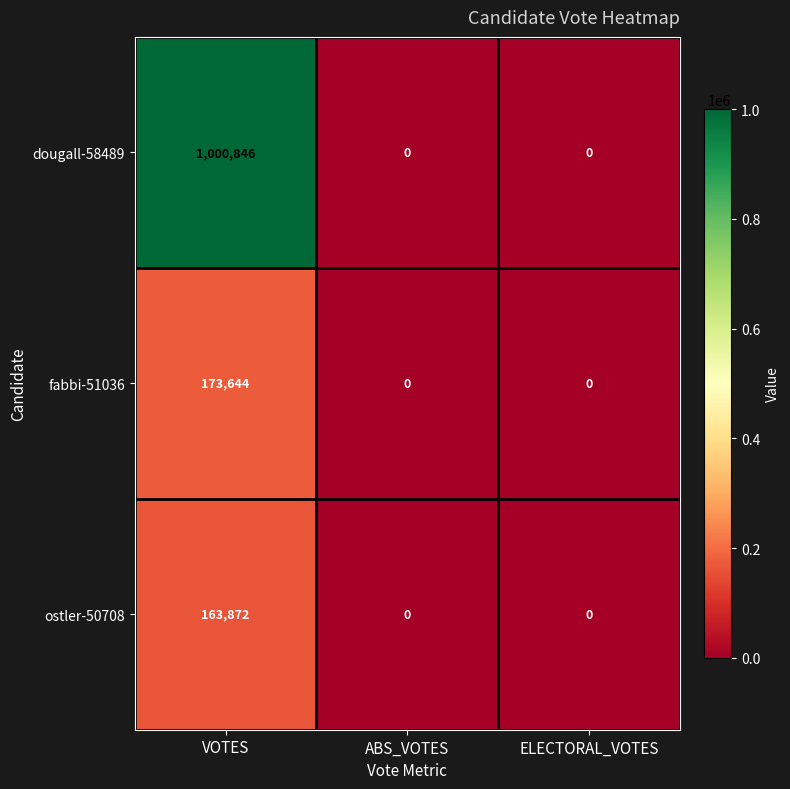

Is it true that ostler-50708 equals 163872 at VOTES?

True